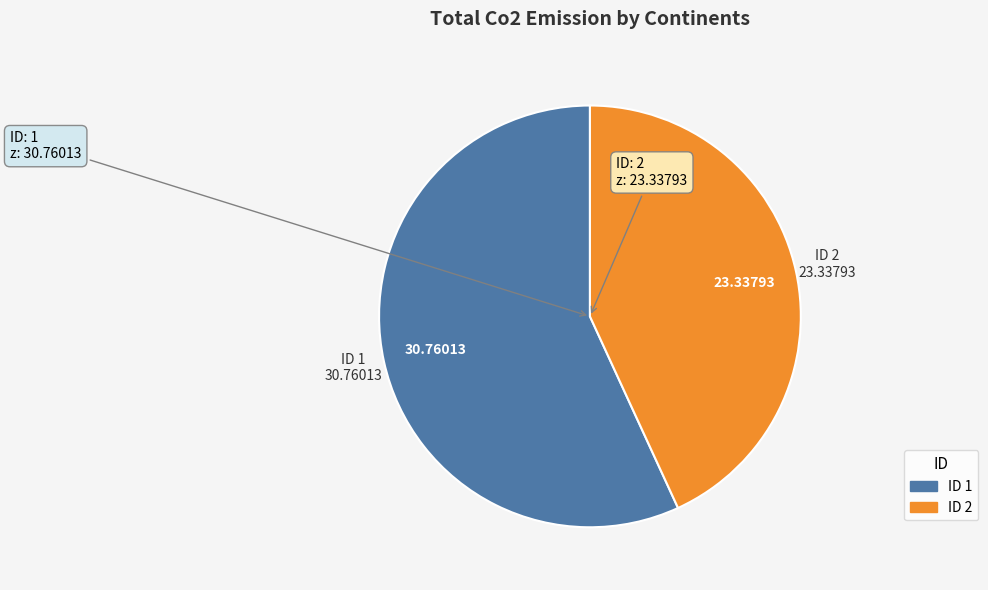

Is there any slice that represents more than half of the pie?

Yes